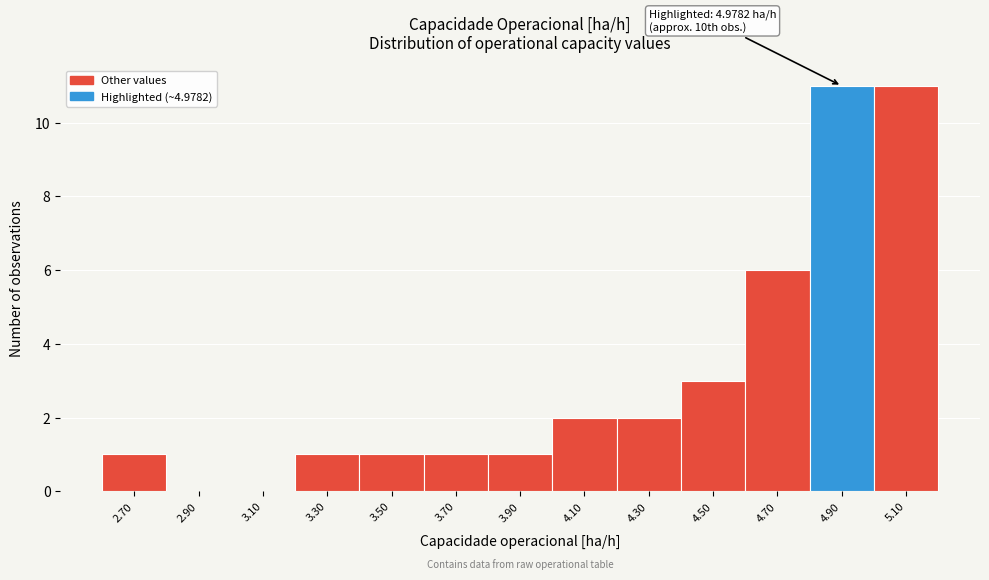

Reading right to left, what are all the values shown in this chart?

5.10=11	4.90=11	4.70=6	4.50=3	4.30=2	4.10=2	3.90=1	3.70=1	3.50=1	3.30=1	3.10=0	2.90=0	2.70=1